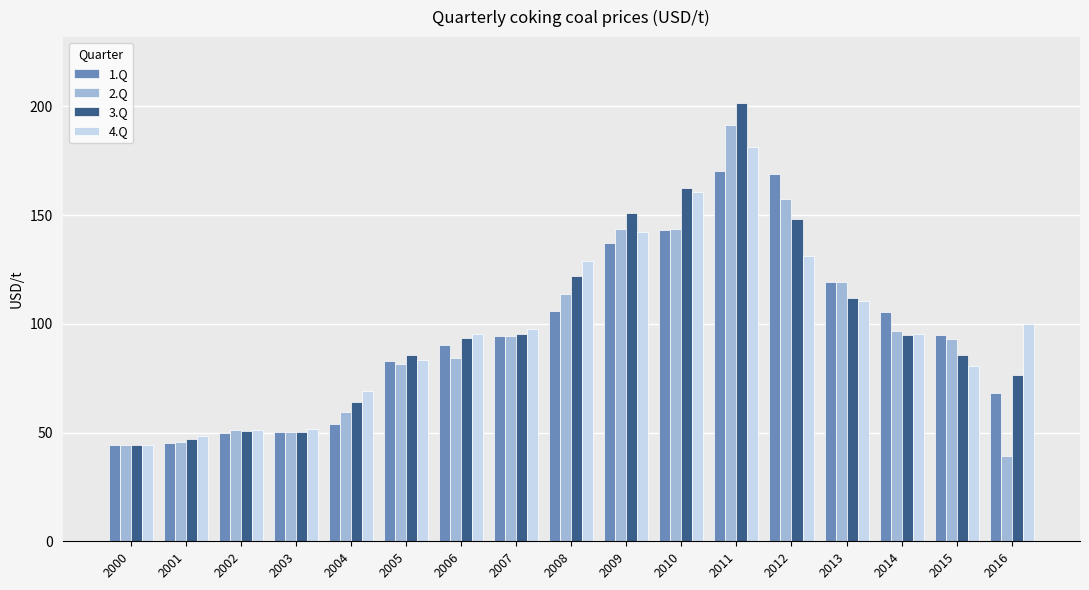

What is the lowest value of the 2.Q series?

39.3